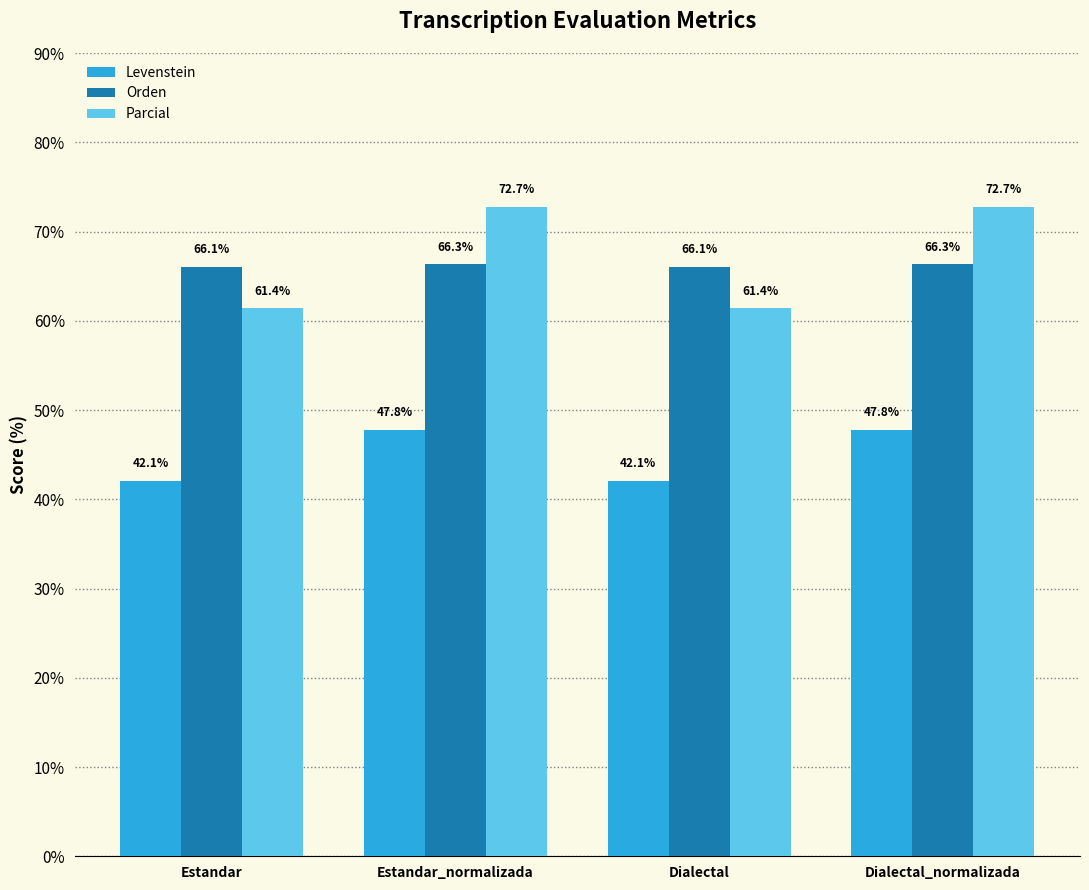

The value of Parcial at Estandar_normalizada is 24.6. True or false?

False